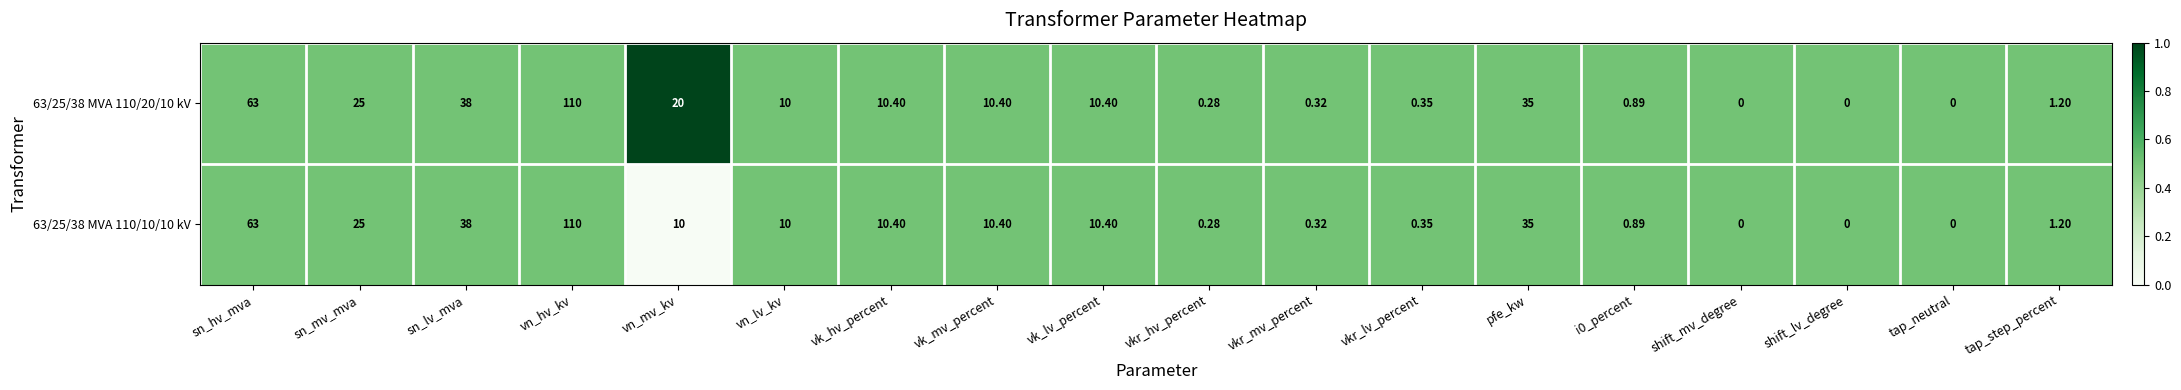

Where does the 63/25/38 MVA 110/10/10 kV series first go above 10?

sn_hv_mva